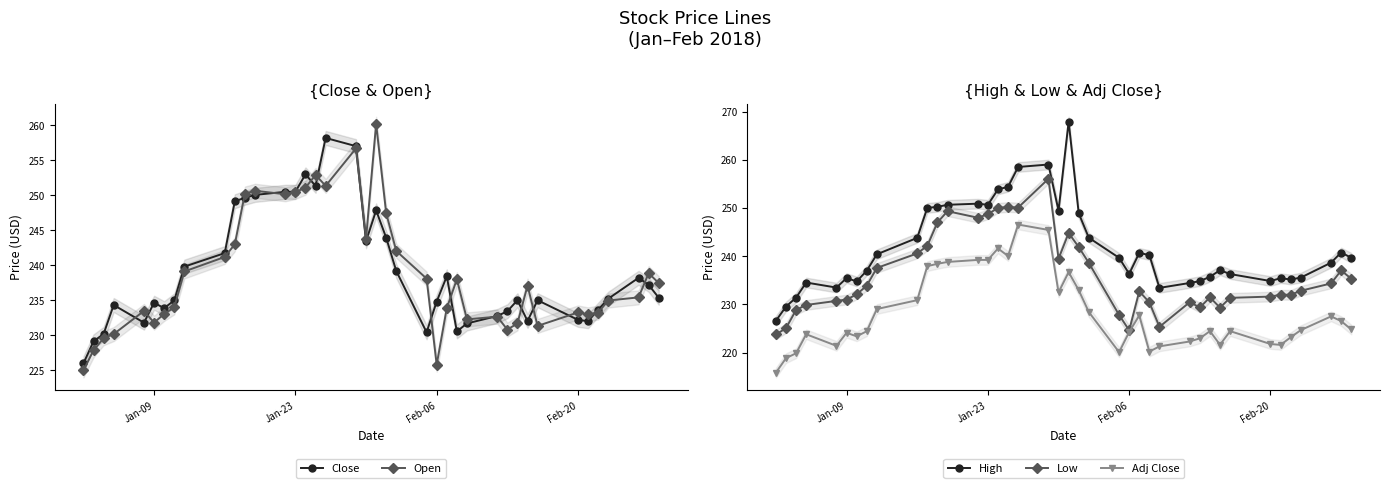

True or false: Low and High cross at least once.

False